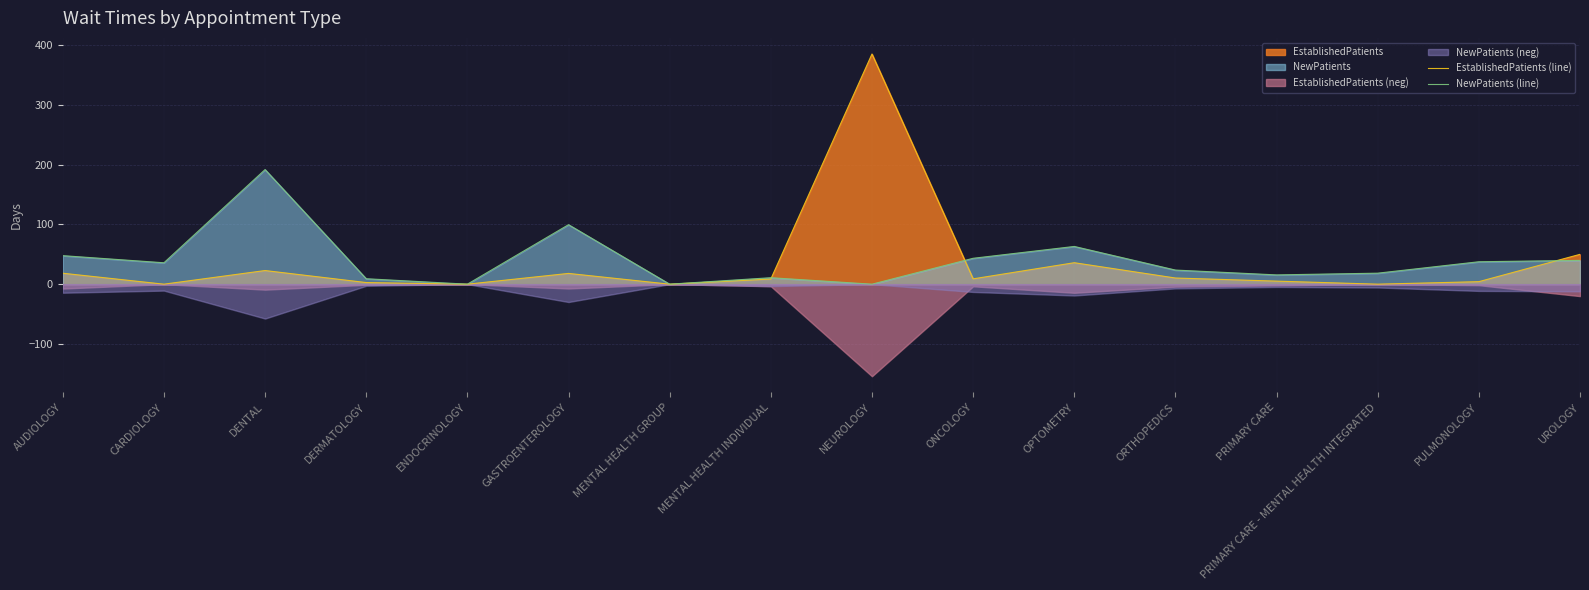

Reading left to right, extract all data points from this chart.

EstablishedPatients (line): 18.3	0.0	22.8	2.7	0.0	18.0	0.0	8.6	385.0	8.9	35.9	10.3	5.1	0.0	4.2	49.9
NewPatients (line): 47.7	35.8	191.7	9.1	0.0	99.5	0.0	10.8	0.0	43.3	63.1	23.6	15.5	18.4	37.5	39.8